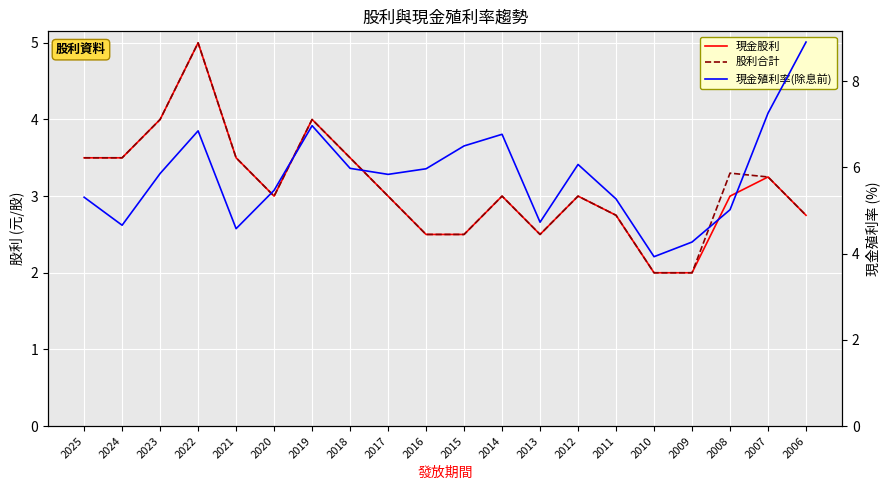

Between 2024 and 2023, which is larger?

2023